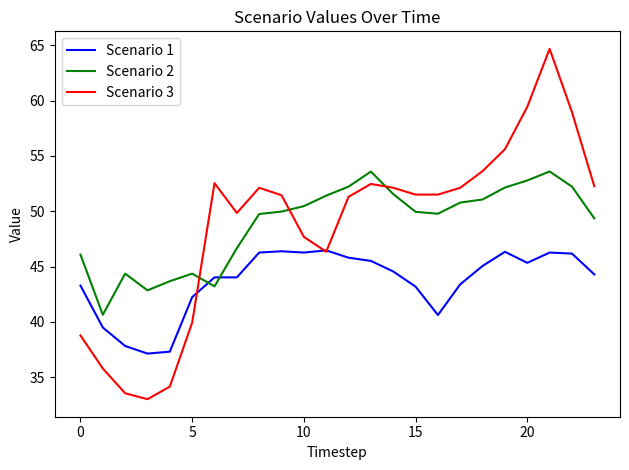

List the series in order of their peak value, lowest first.

Scenario 1, Scenario 2, Scenario 3